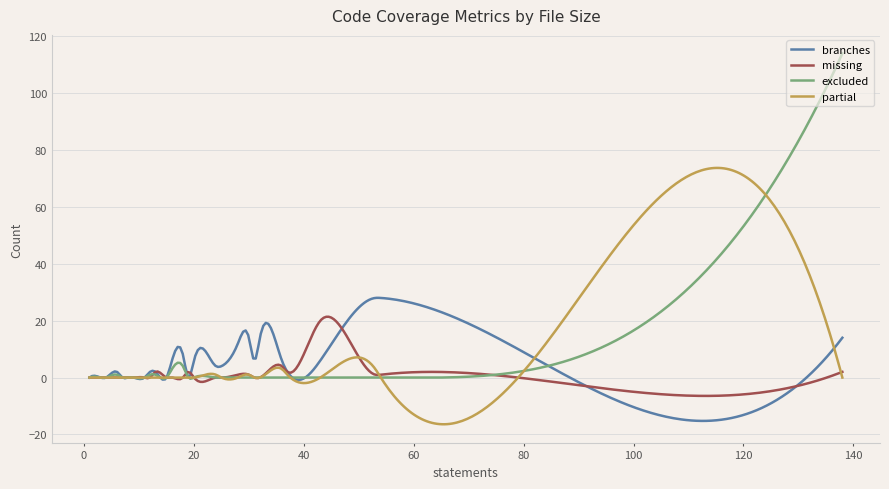

How many lines are shown in the chart?

4